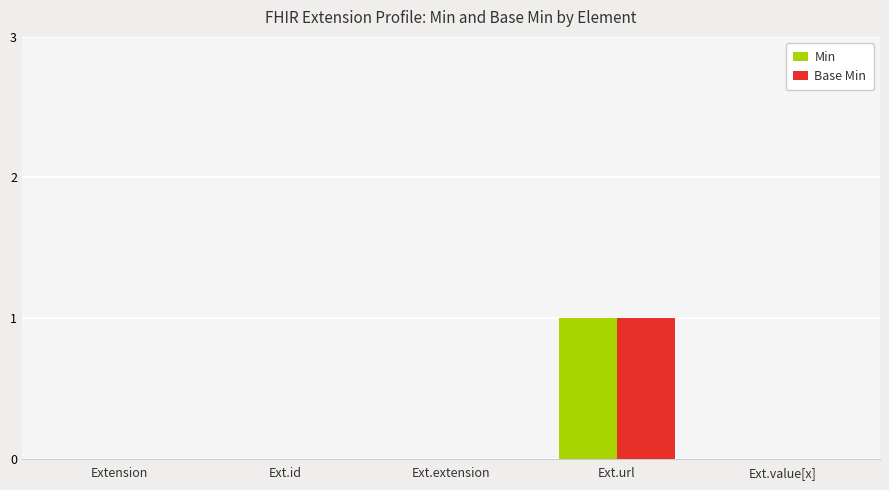

Is it true that Base Min equals 1 at Ext.extension?

False